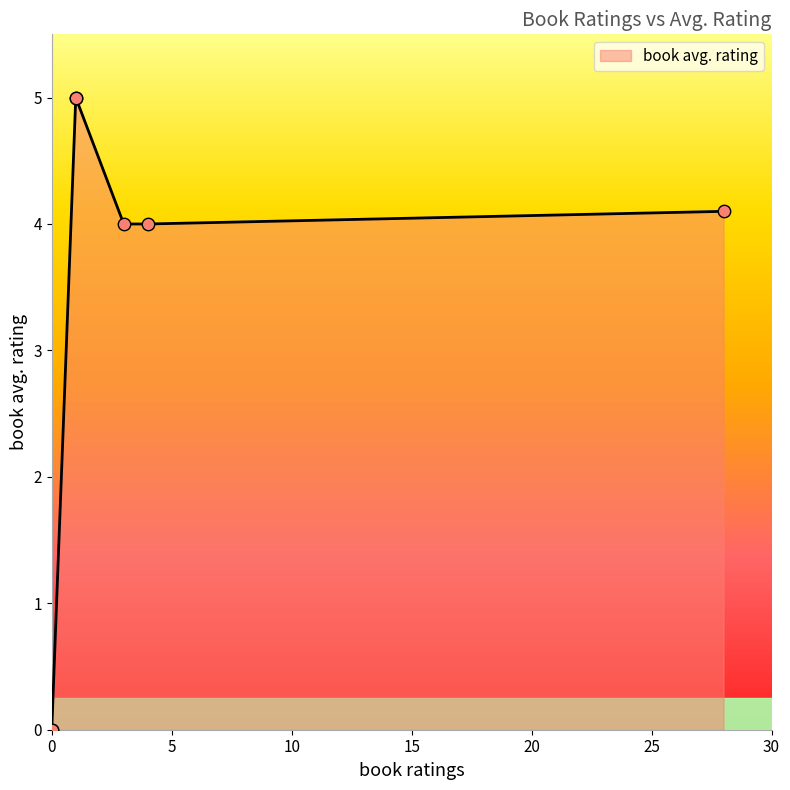

Which has a higher value, 3 or 1?

1